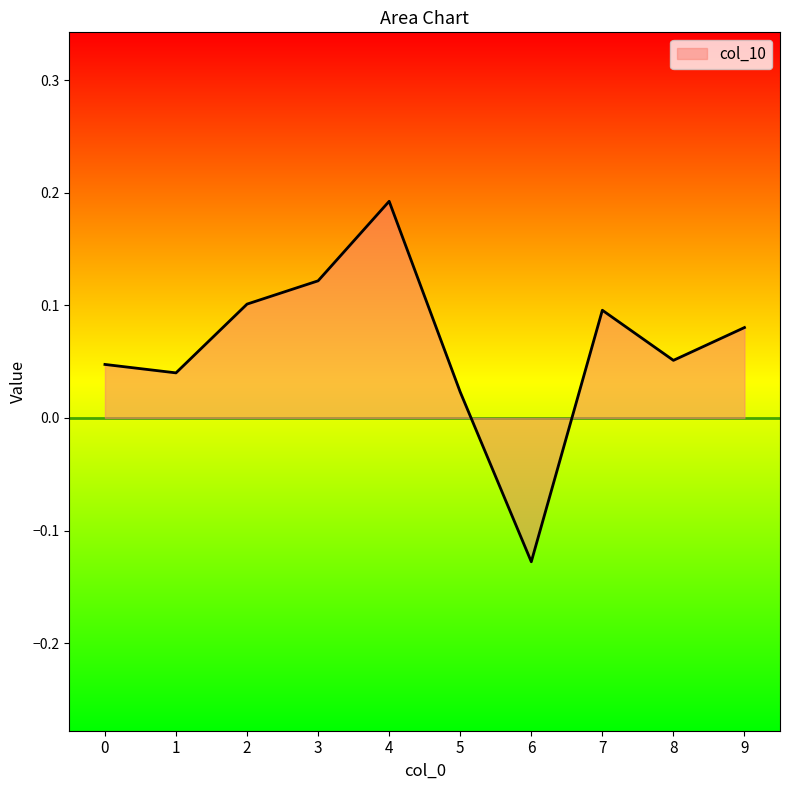

At which category does the chart reach its peak across all series?

4